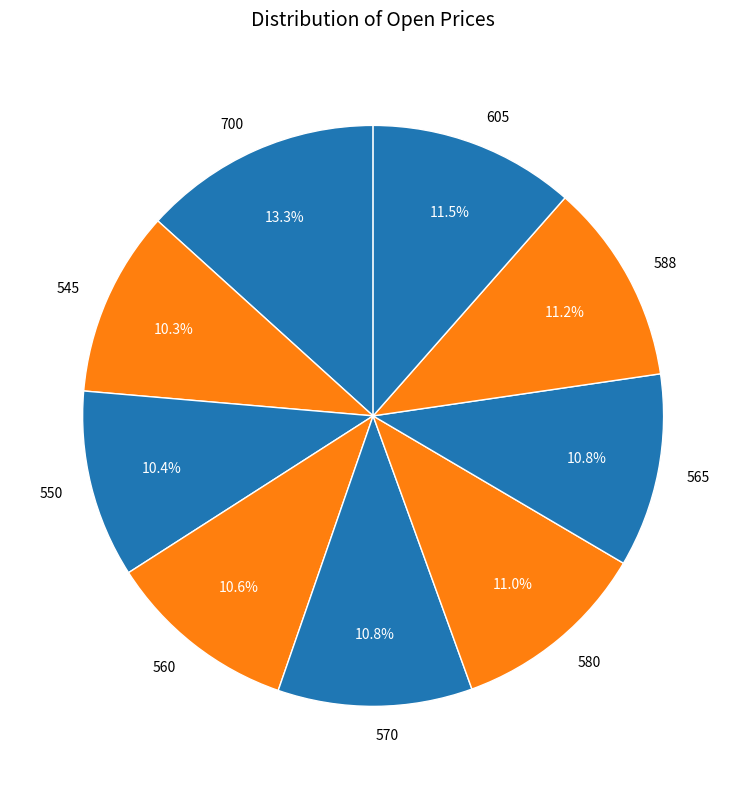

What percentage is NOT represented by 700?

86.7%